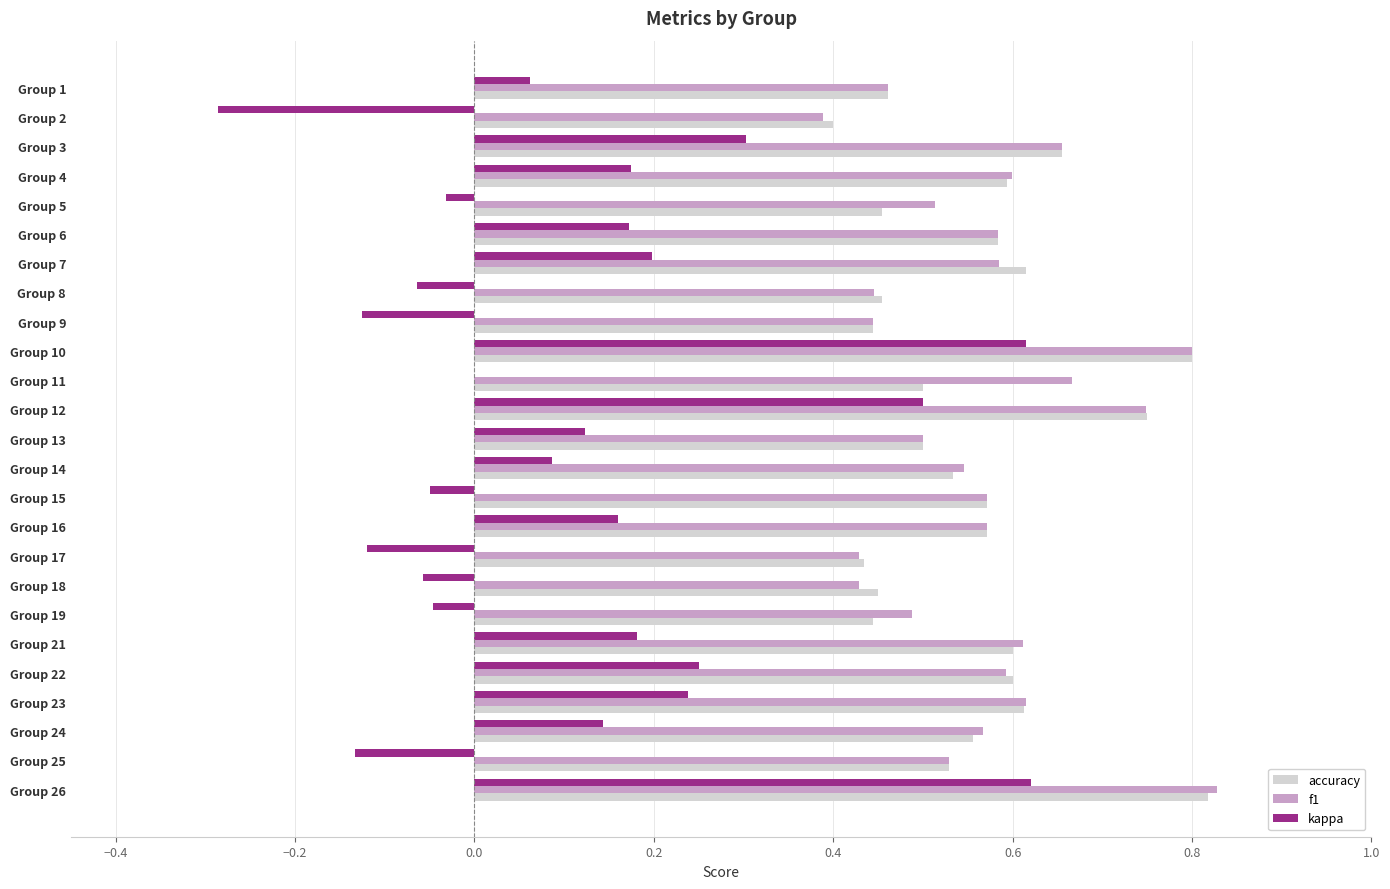

Is it true that f1 equals 0.2 at Group 11?

False